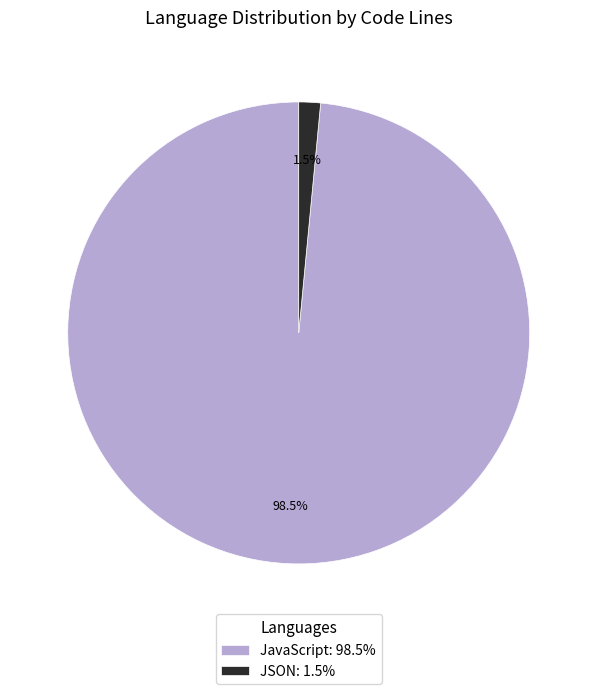

Do JavaScript: 98.5% and JSON: 1.5% together represent more than half of the pie?

Yes